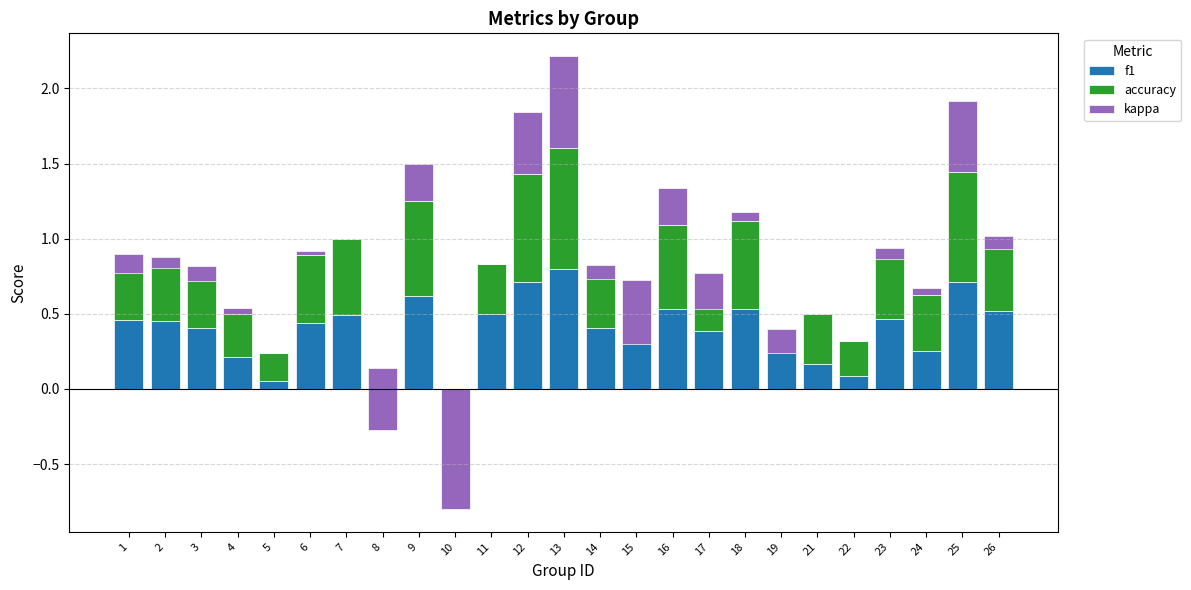

At which label is kappa closest to 0?

5